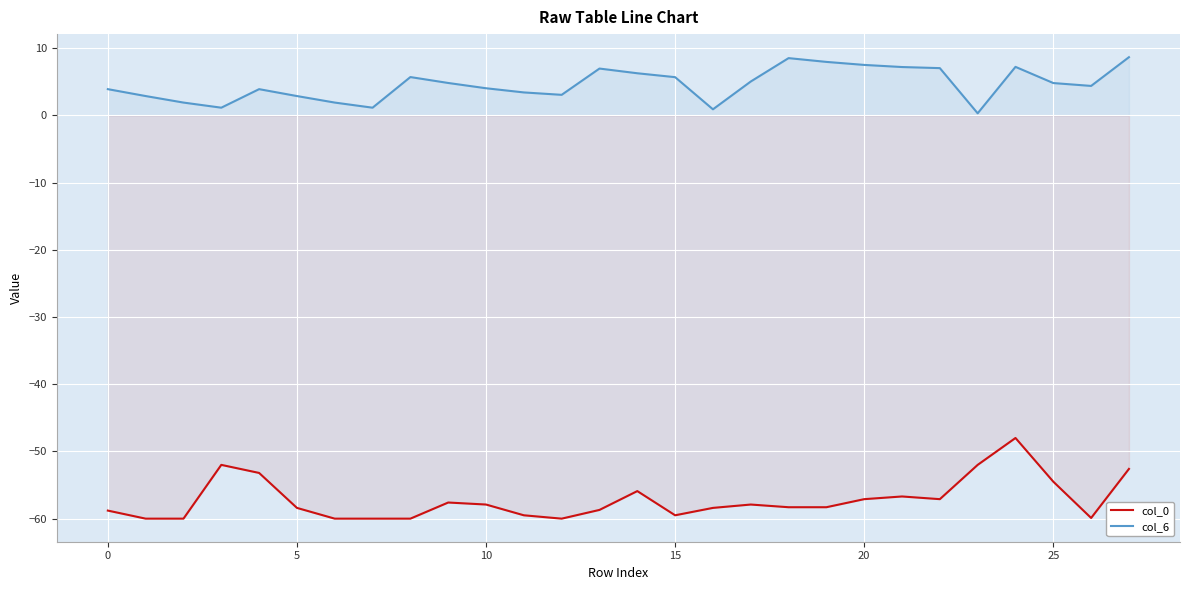

True or false: col_0 and col_6 intersect in this chart.

False